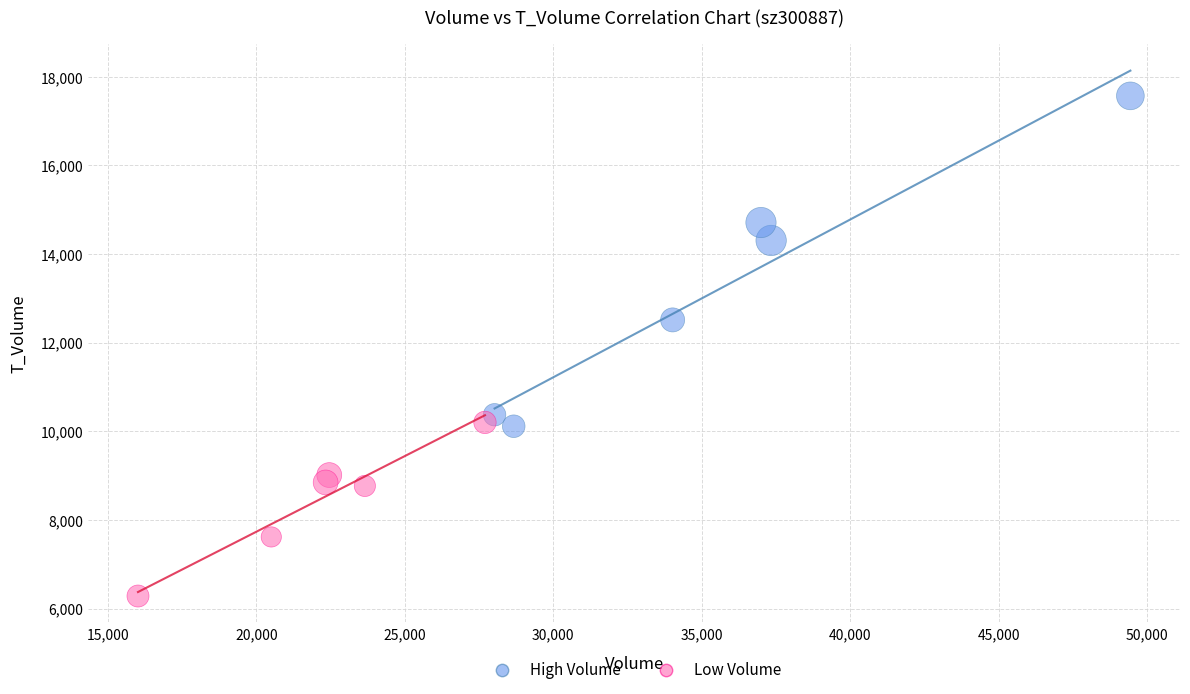

Which series reaches the minimum Y coordinate?

Low Volume